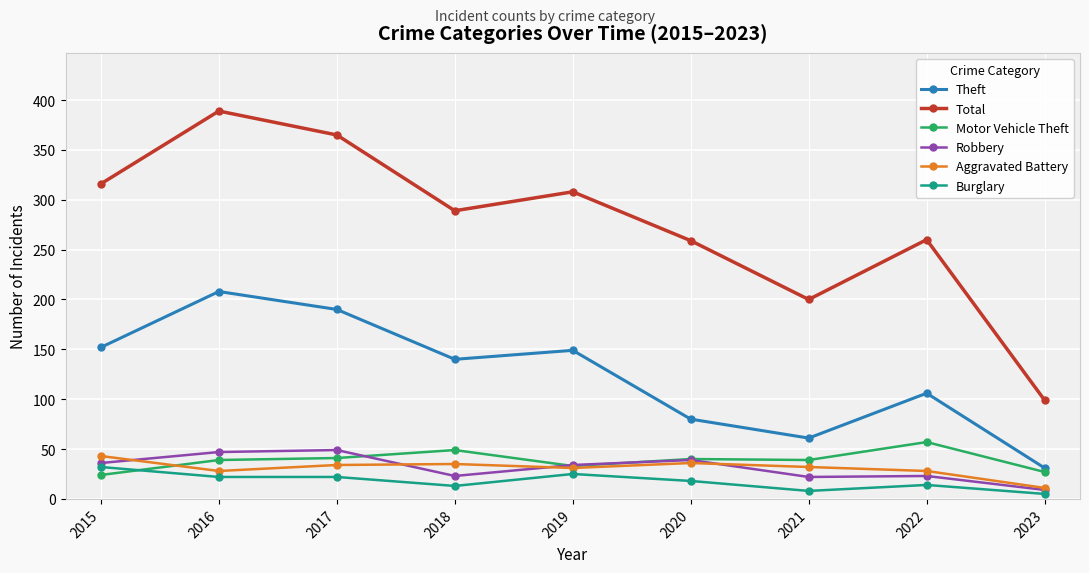

What value does the Motor Vehicle Theft series have at 2017?

41